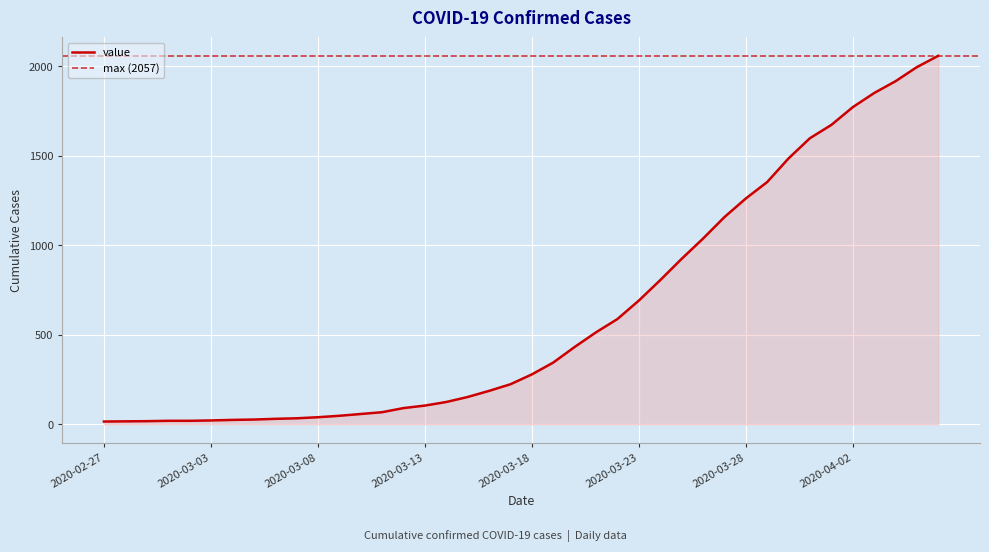

What is the change in value from 2020-04-05 to 2020-04-06?

+63